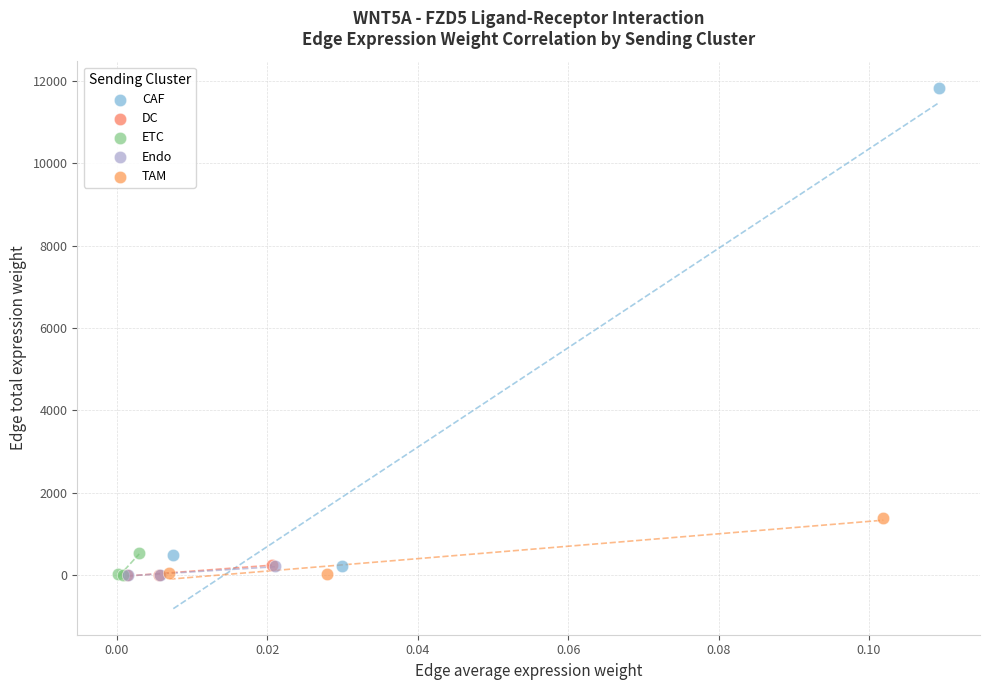

Which series reaches the maximum Y coordinate?

CAF